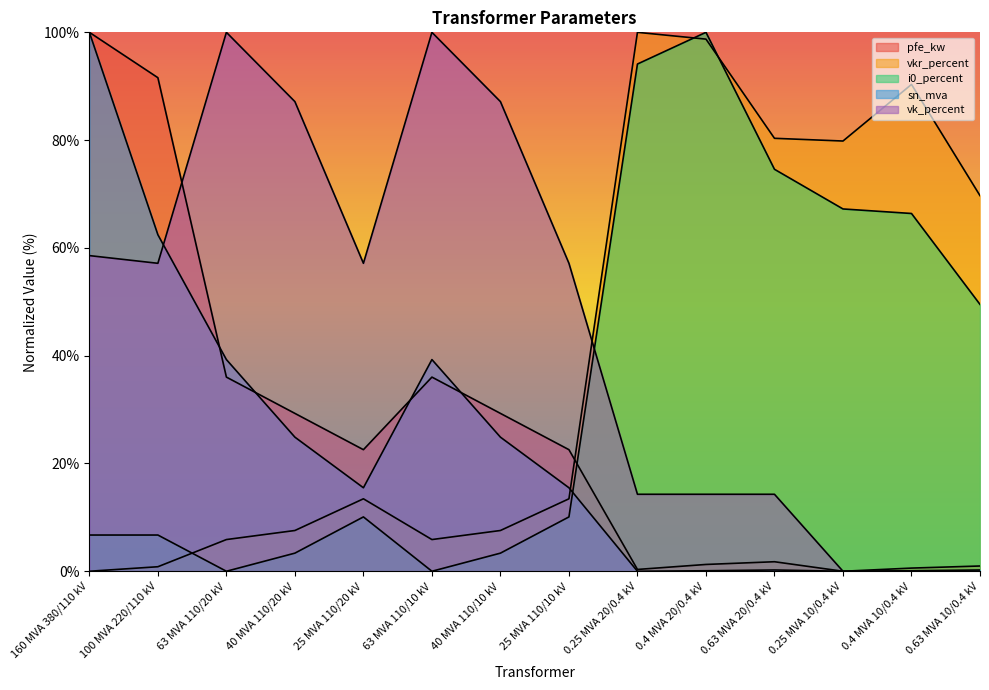

Count the number of categories in the chart.

14